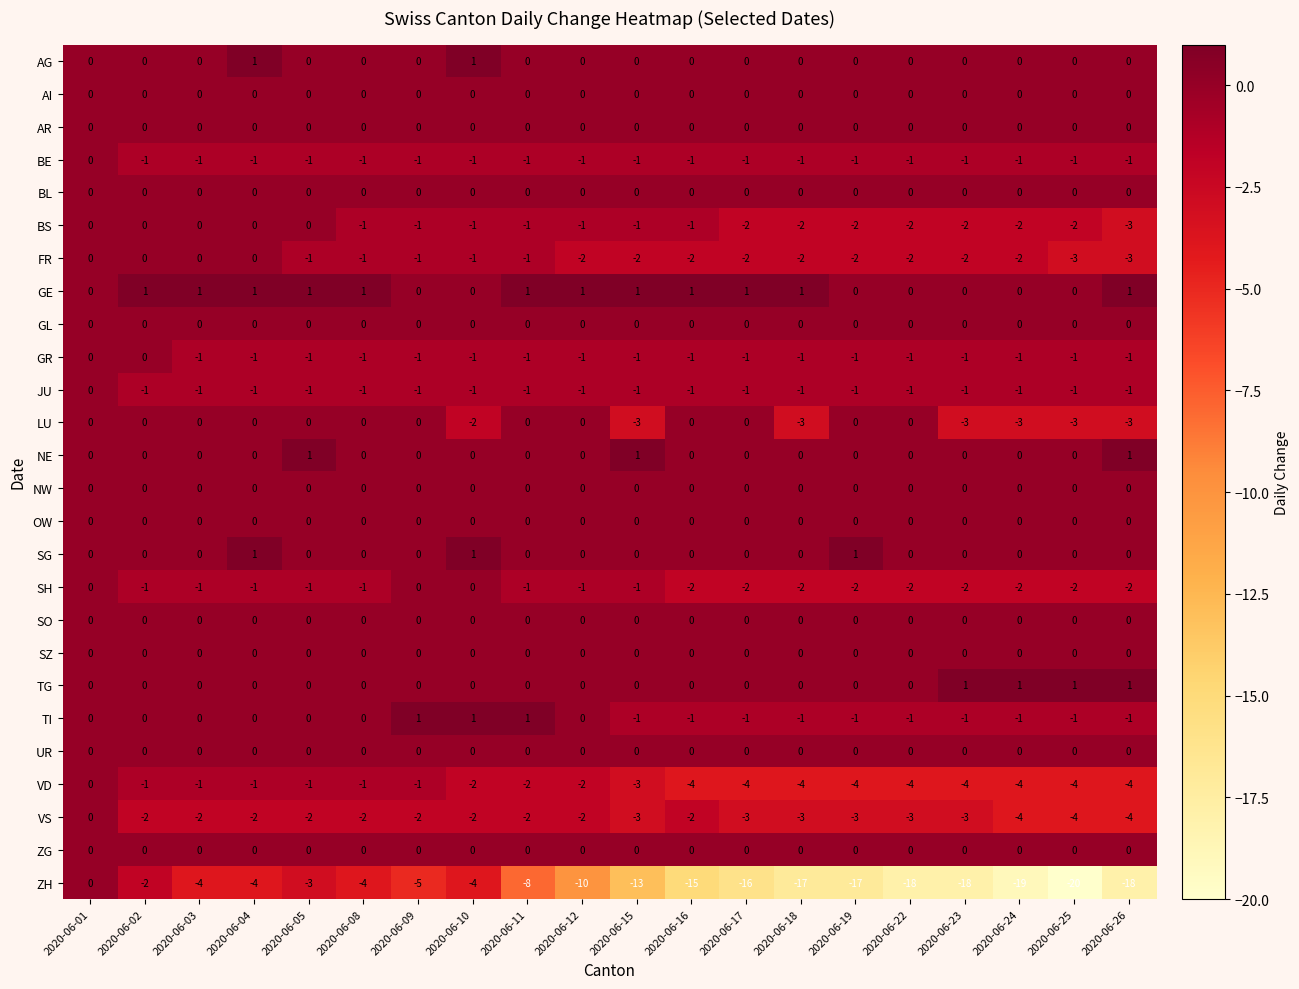

What is the minimum value shown in the chart?

-20